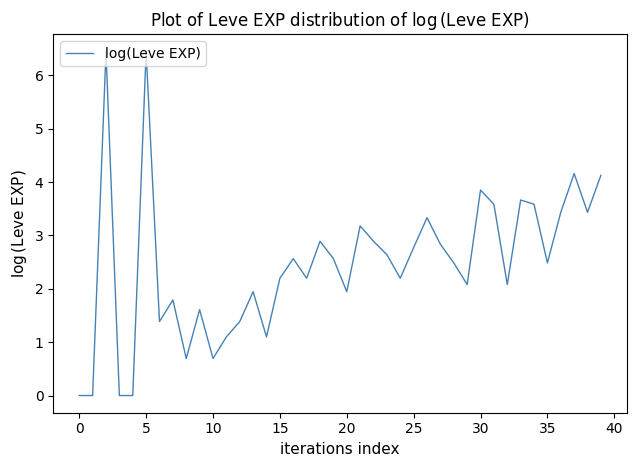

What is the maximum value shown in the chart?

6.4